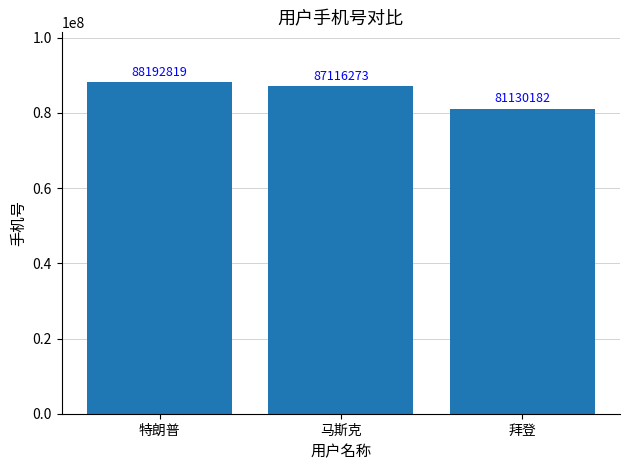

Rank the categories by value from lowest to highest.

拜登, 马斯克, 特朗普